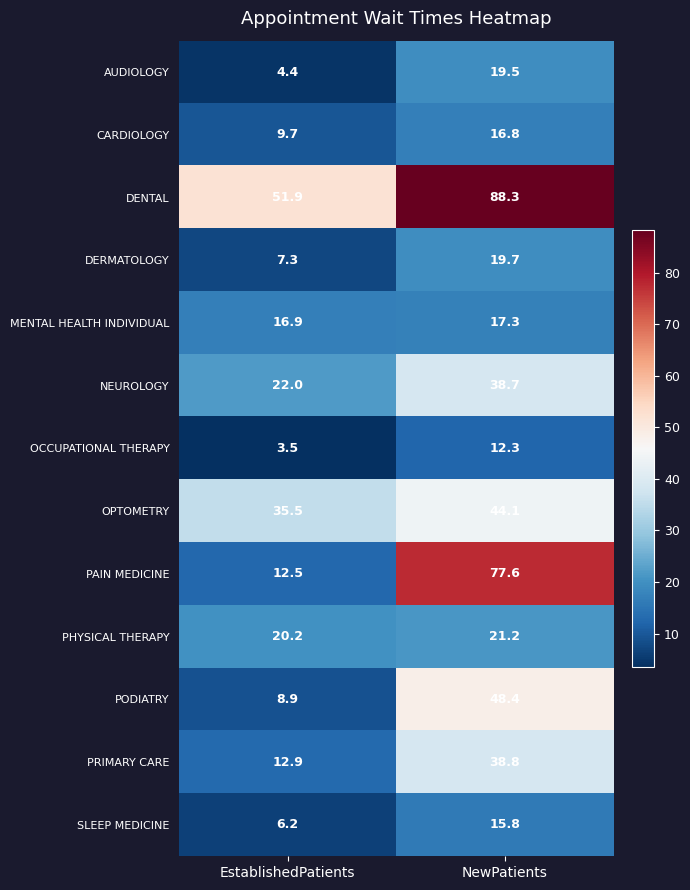

What is the lowest value of the OPTOMETRY series?

35.5